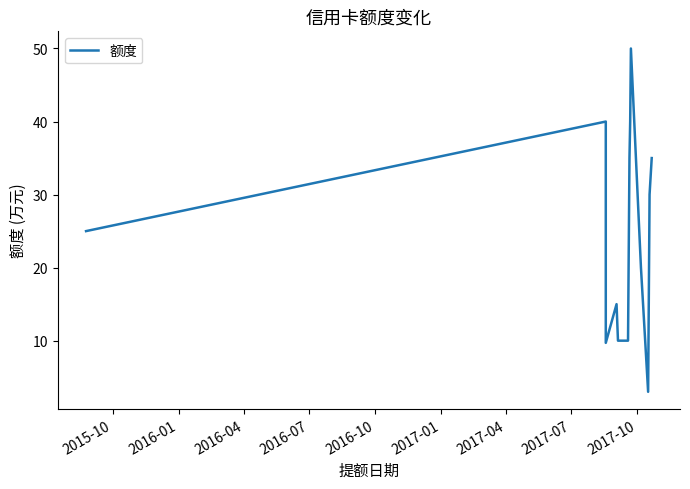

Which has a higher value, 2016-07 or 2017-04?

2017-04